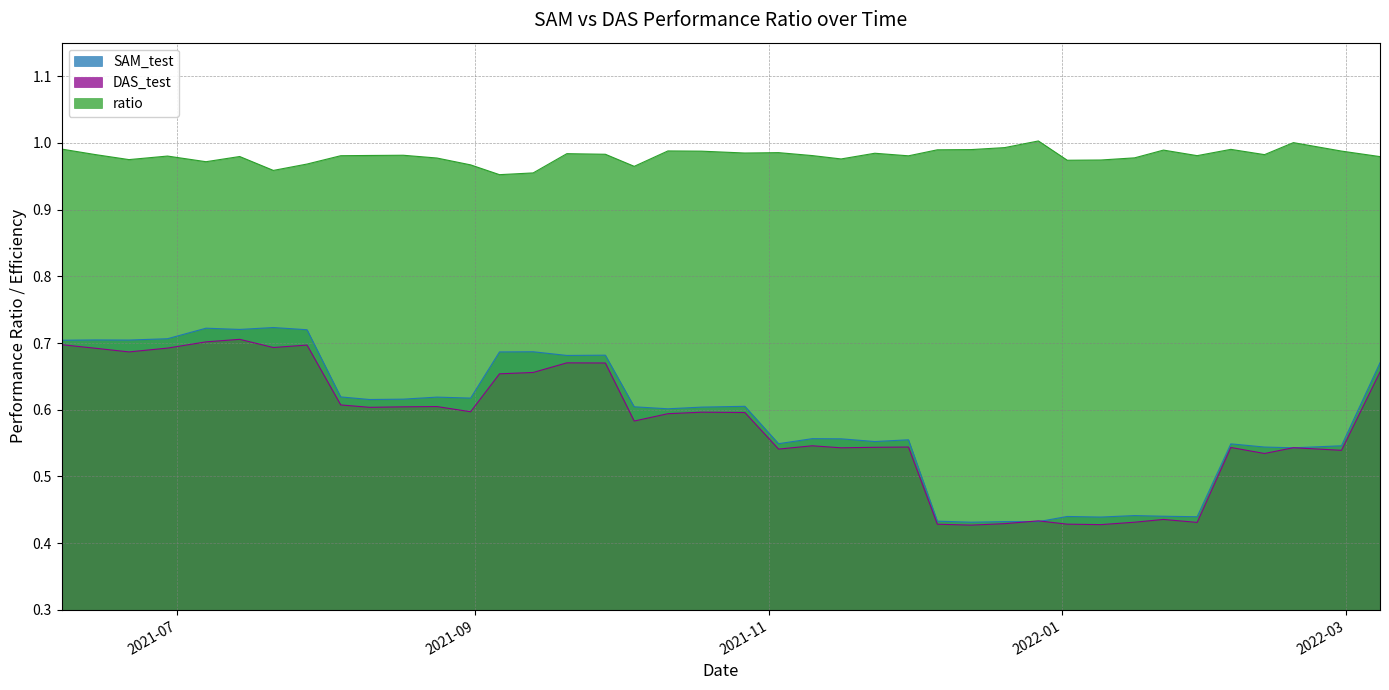

How many interior local valleys does the DAS_test series have?

12